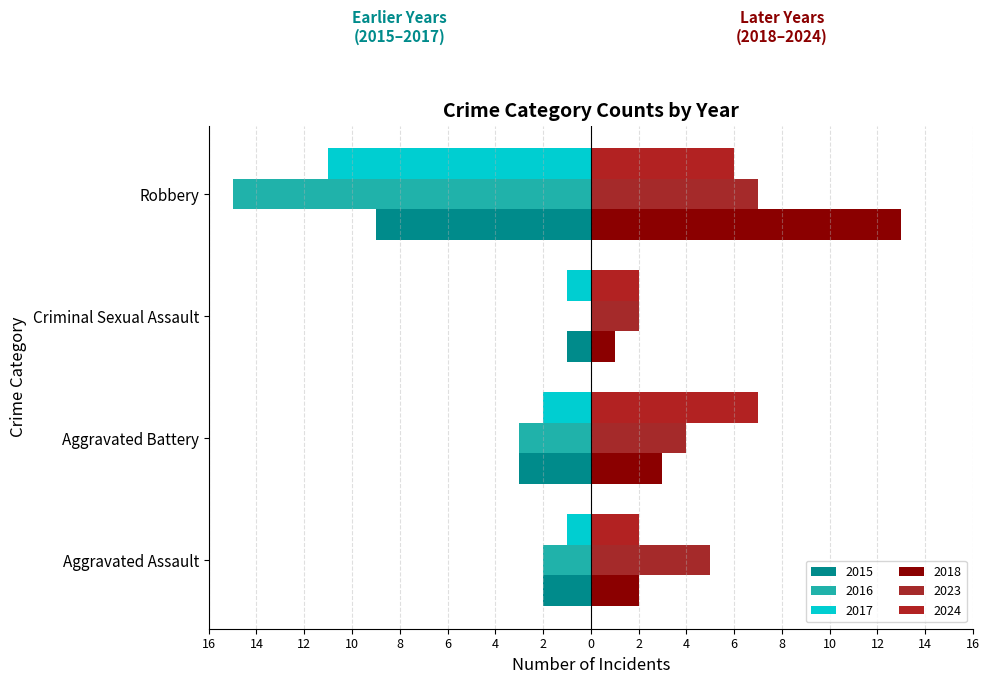

What is the maximum value shown in the chart?

13